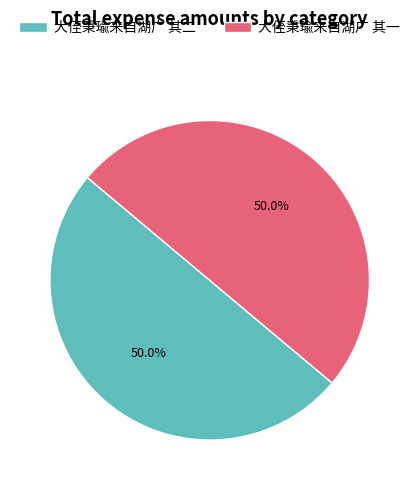

Approximately how many times larger is the value at 大侄秉瑜来自湖广 其二 compared to 大侄秉瑜来自湖广 其一?

1.0